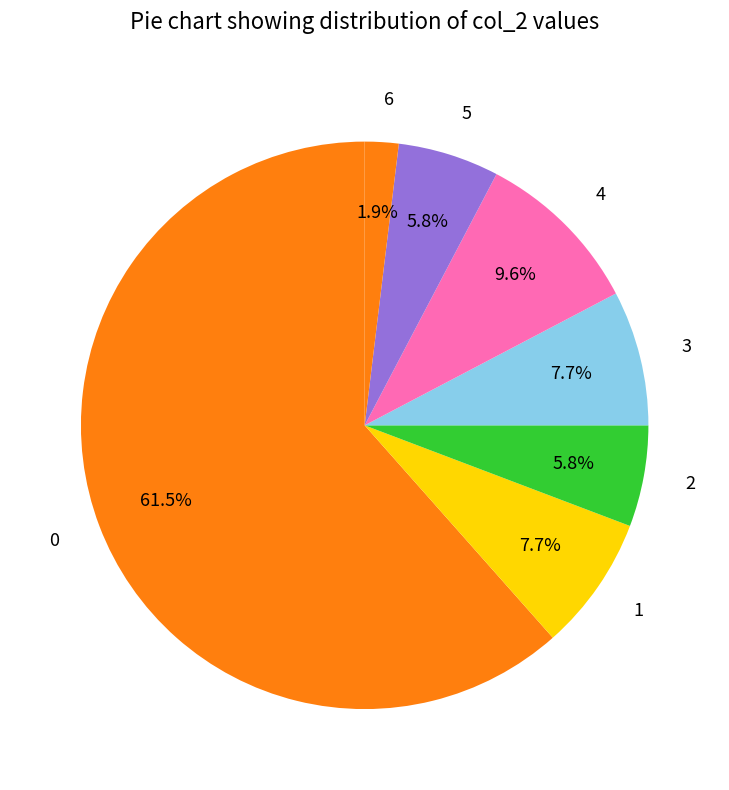

The 2 slice represents 29% of the pie. True or false?

False